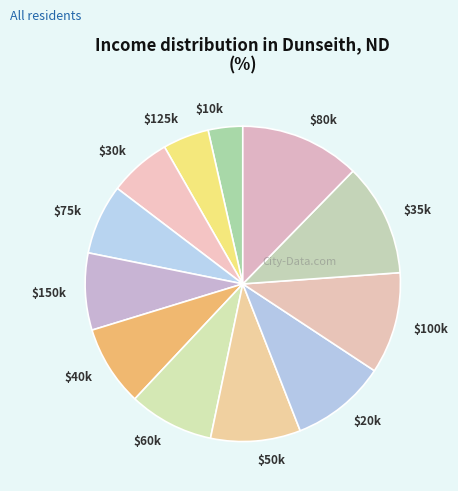

Which slice is the smallest?

$10k